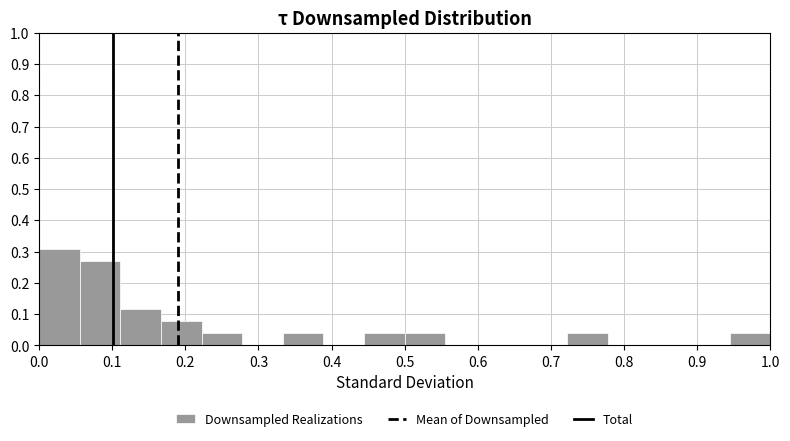

What is the height of the bar covering 0.06 to 0.11 on the x-axis? Neither the bar edges nor the heights are printed on the chart, so give them approximately, as read against the axes.

0.27